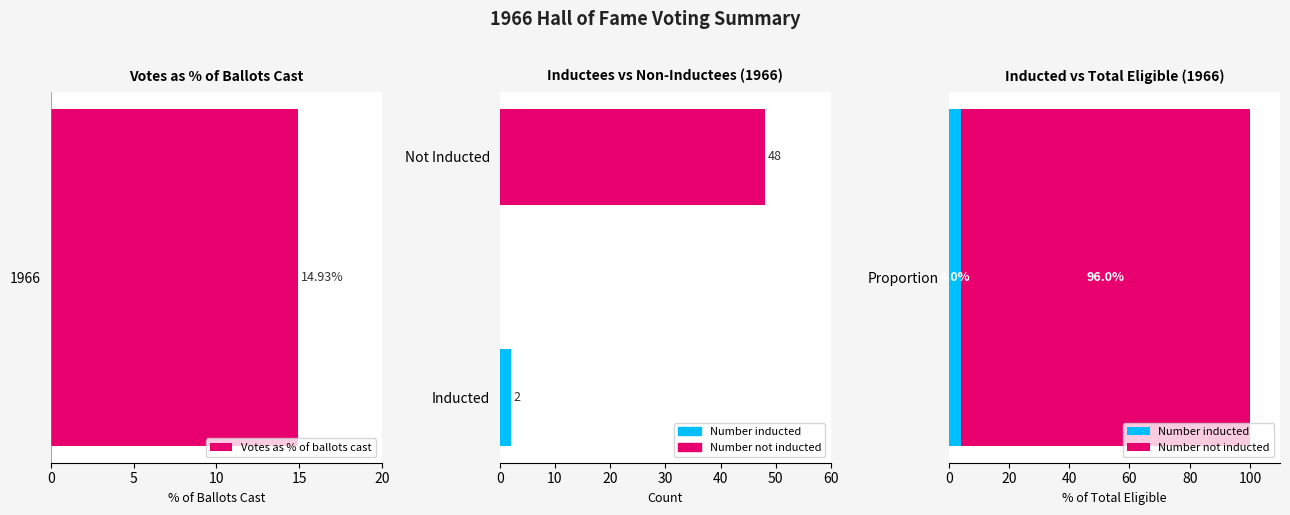

True or false: the data shows 83.3 at Number not inducted.

False